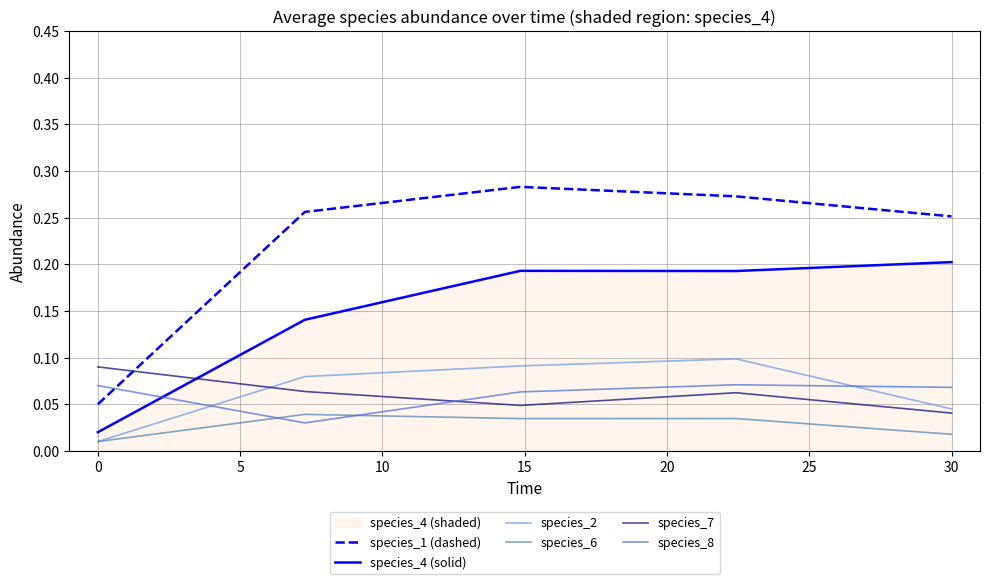

Reading left to right, list all the values displayed in this chart.

species_1 (dashed): 0.1	0.3	0.3	0.3	0.3
species_4 (solid): 0.0	0.1	0.2	0.2	0.2
species_2: 0.0	0.1	0.1	0.1	0.0
species_6: 0.0	0.0	0.0	0.0	0.0
species_7: 0.1	0.1	0.0	0.1	0.0
species_8: 0.1	0.0	0.1	0.1	0.1